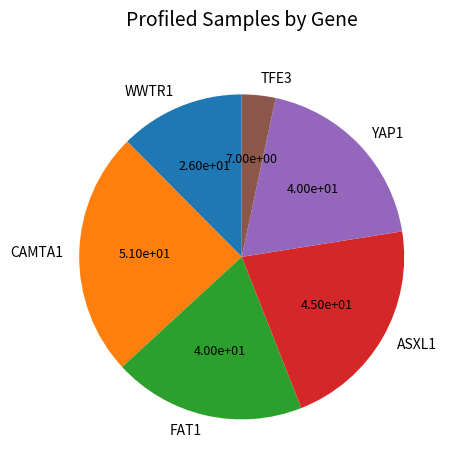

What is the largest slice in the pie chart?

CAMTA1